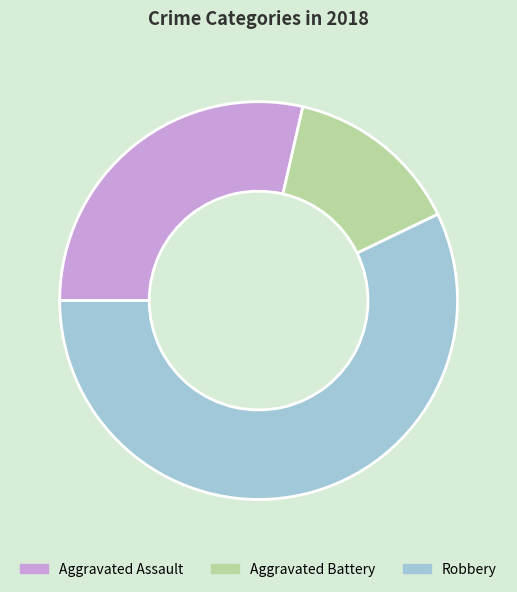

Rank the categories by value from highest to lowest.

Robbery, Aggravated Assault, Aggravated Battery